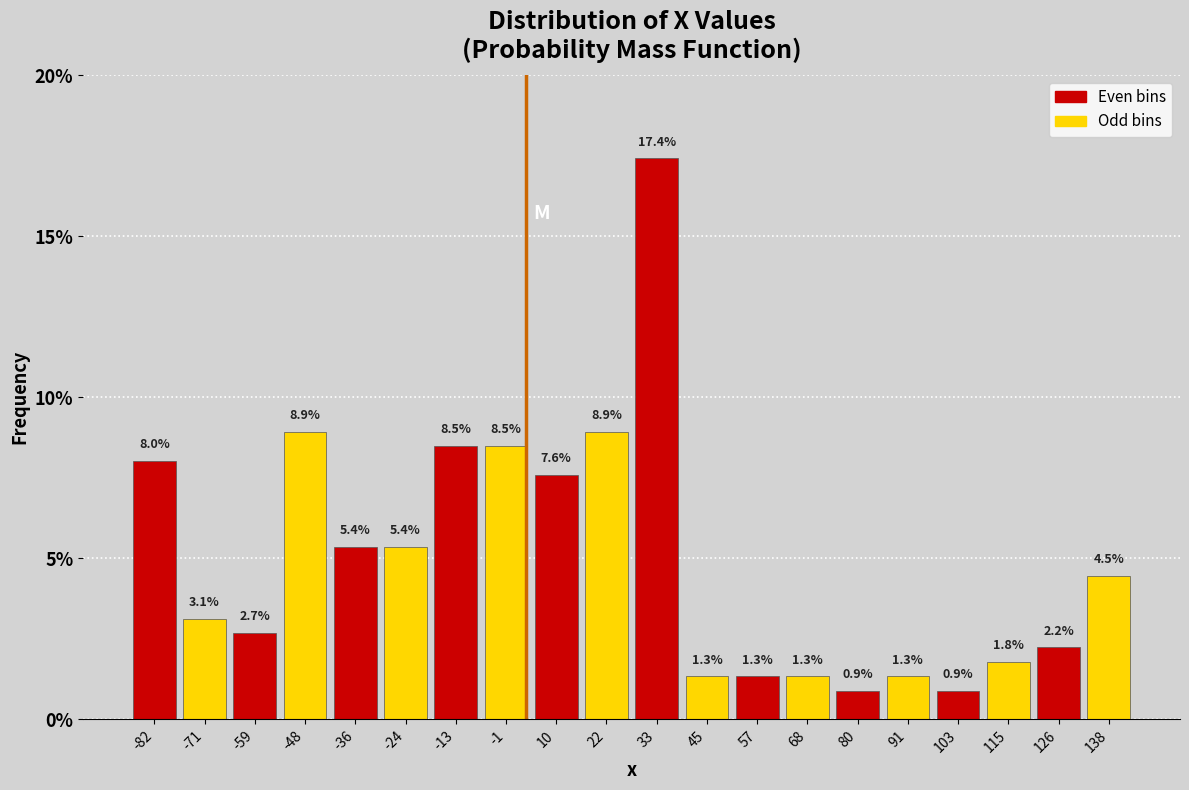

Which range on the x-axis has the tallest bar?

28 to 40